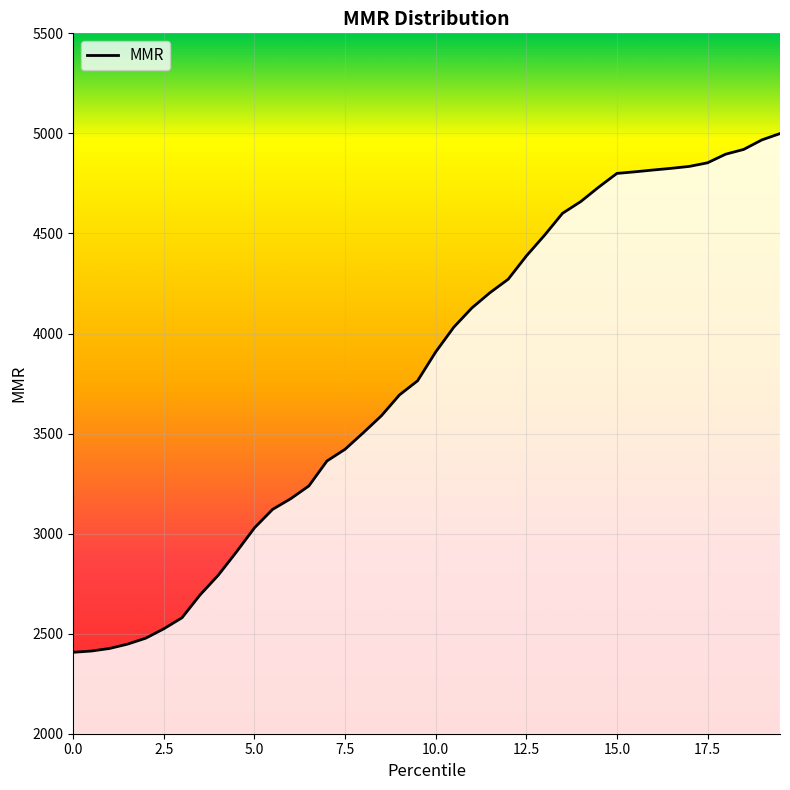

How many lines are shown in the chart?

1